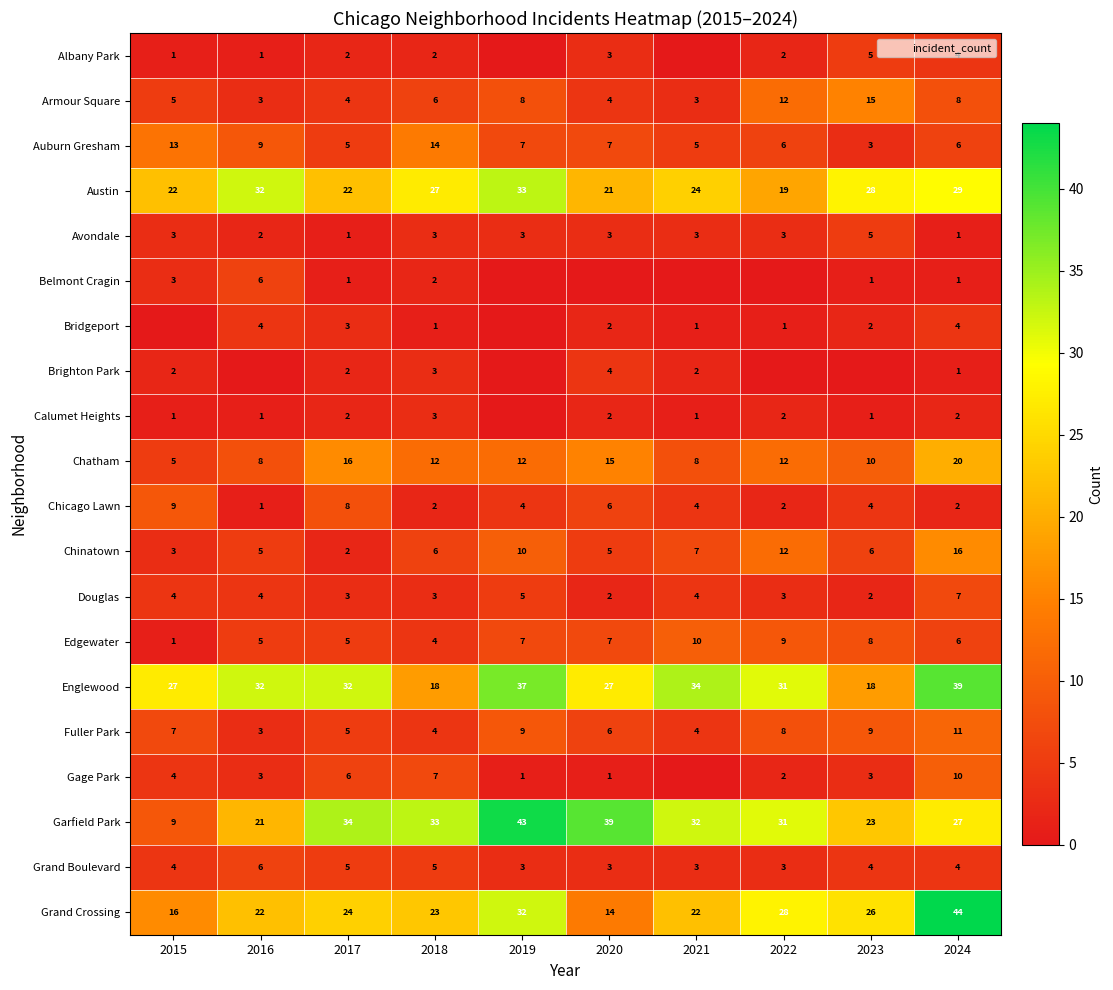

Is the value of Chinatown at 2019 greater than the value of Gage Park at 2016?

Yes